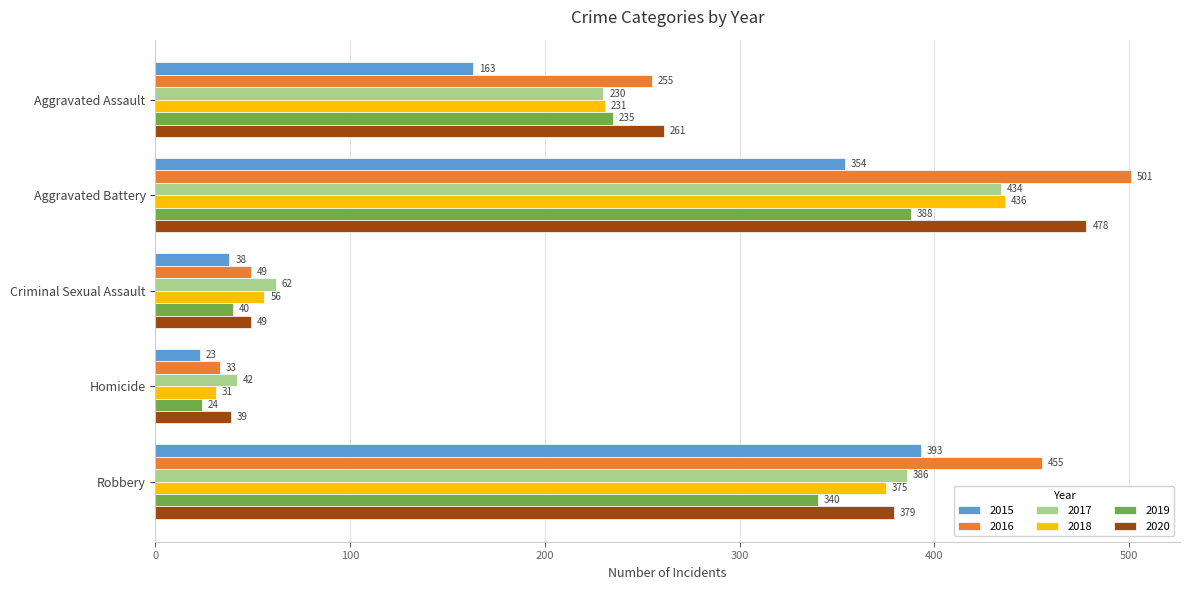

Which series changed the most between Aggravated Assault and Robbery?

2015